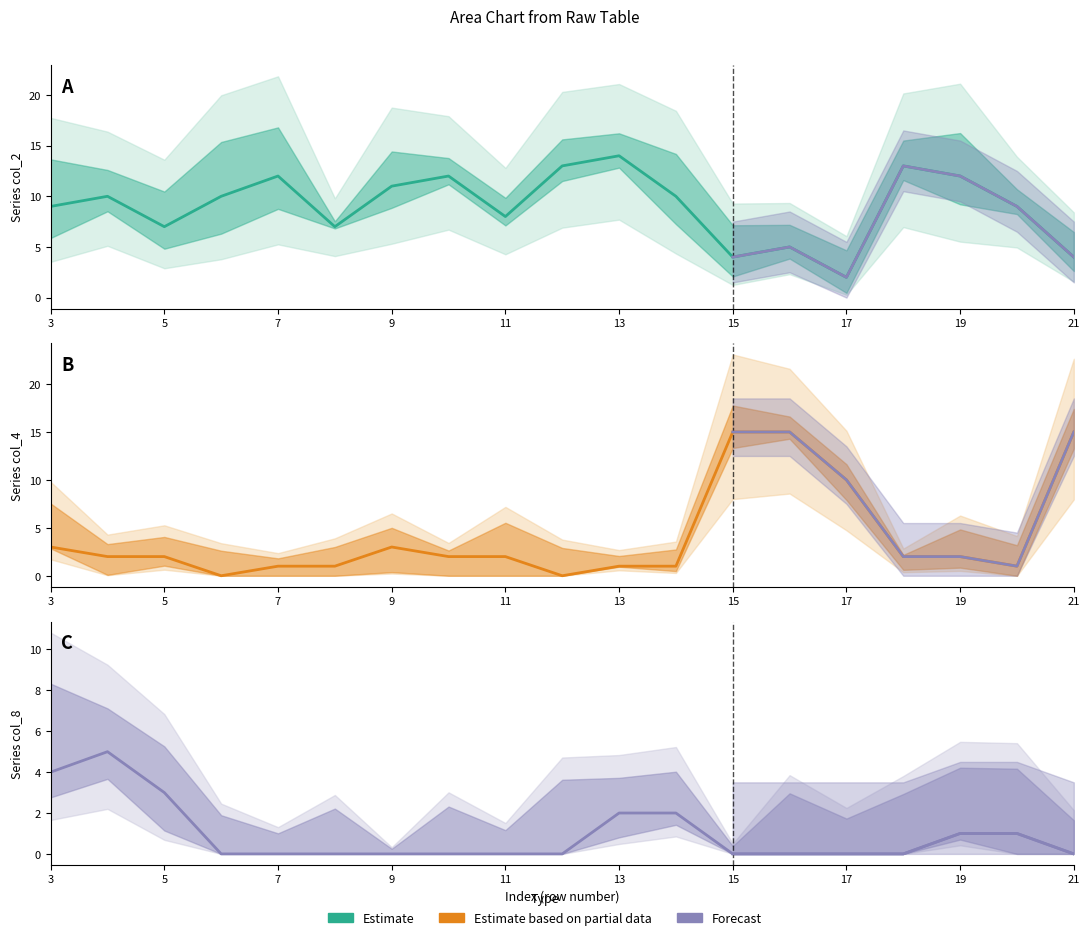

Does the chart have visible grid lines?

No